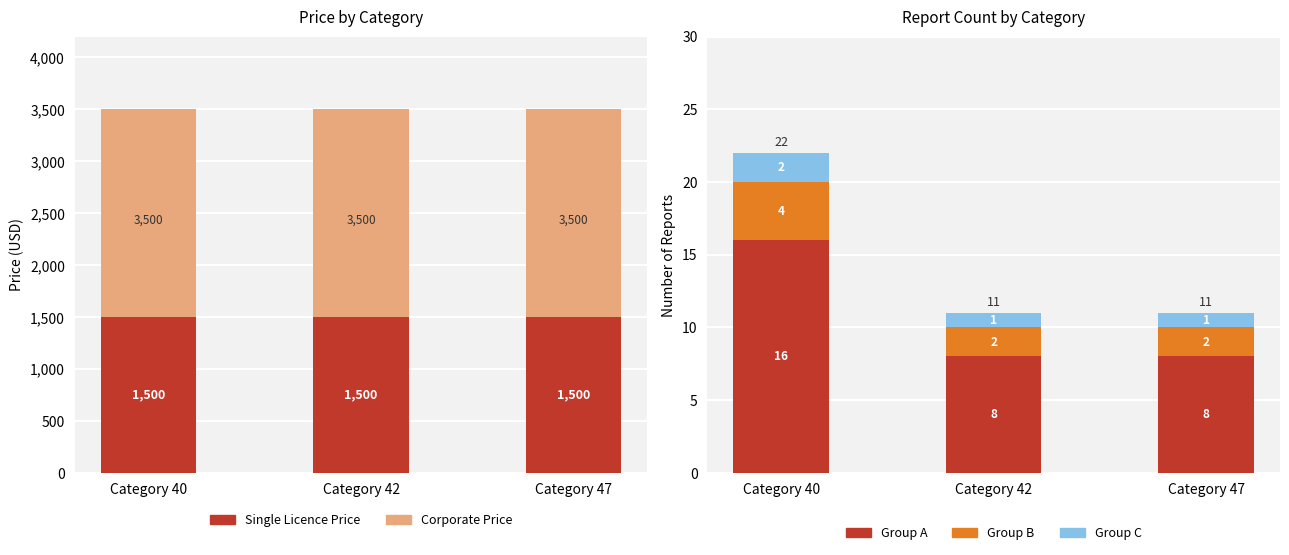

The Single Licence Price series shows 865 at Category 47. True or false?

False